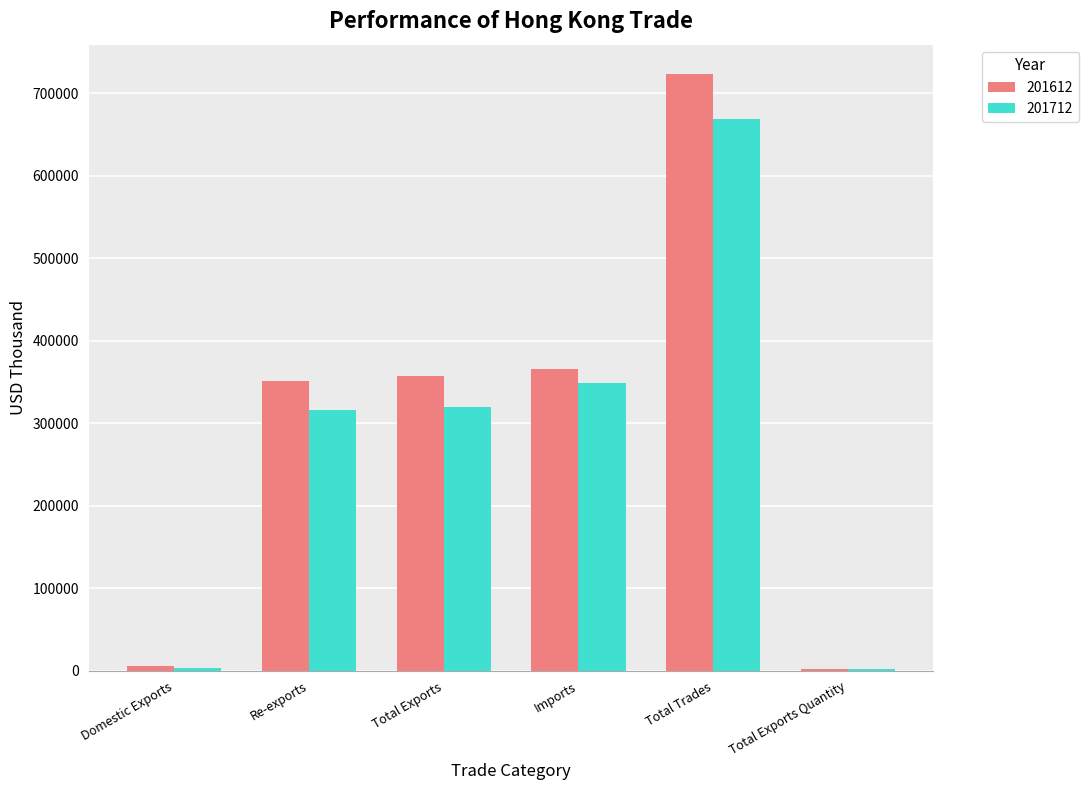

At which label is 201712 closest to 335219?

Imports